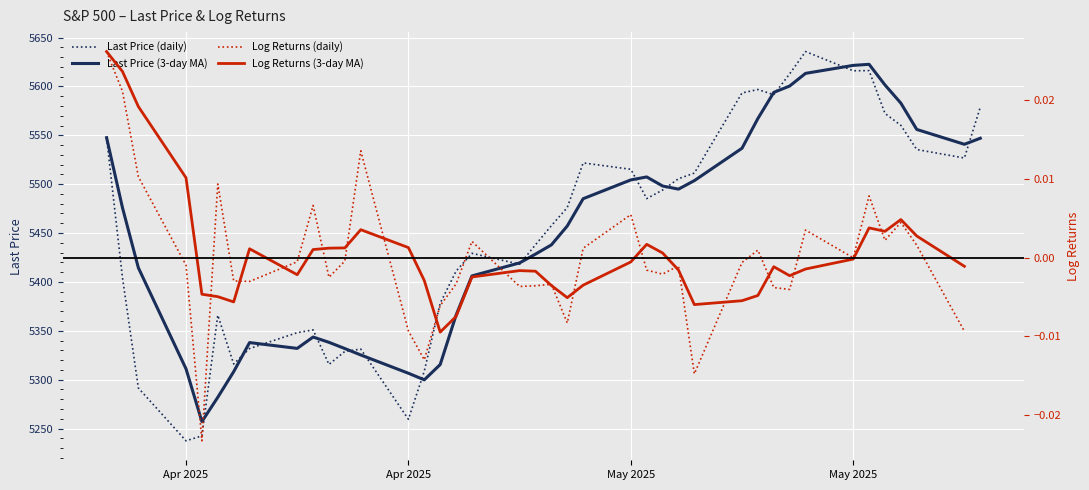

How many lines are shown in the chart?

4